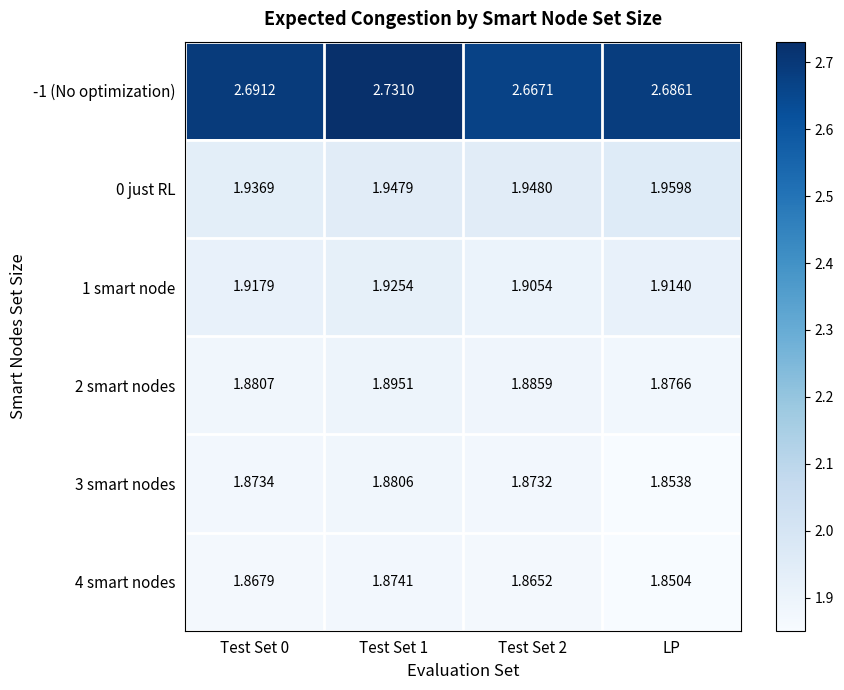

At which category does the chart reach its minimum across all series?

LP